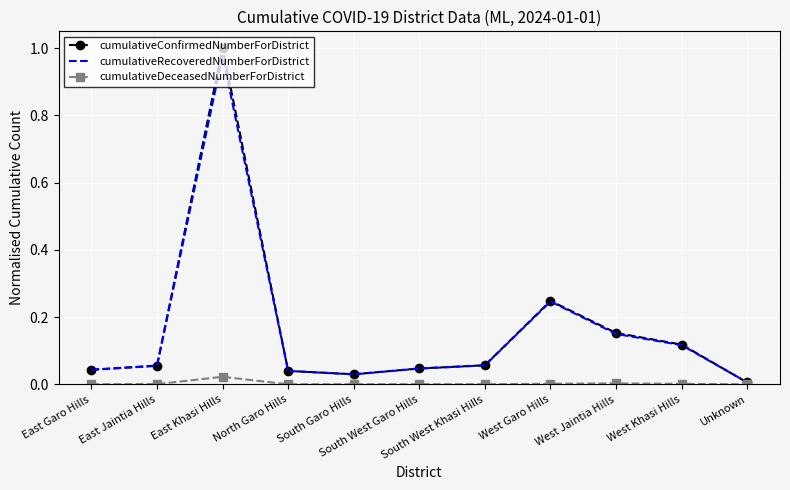

At which category does cumulativeDeceasedNumberForDistrict reach its first local peak?

East Khasi Hills